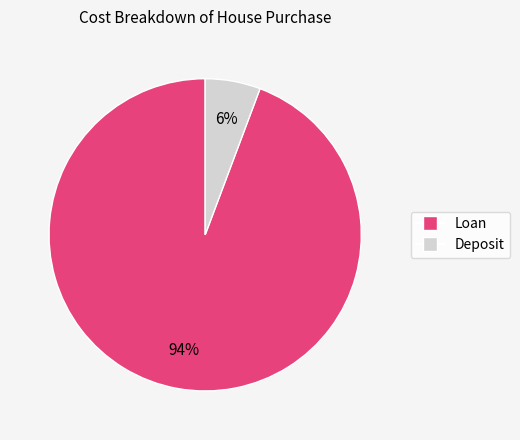

Which has a higher value, Loan or Deposit?

Loan